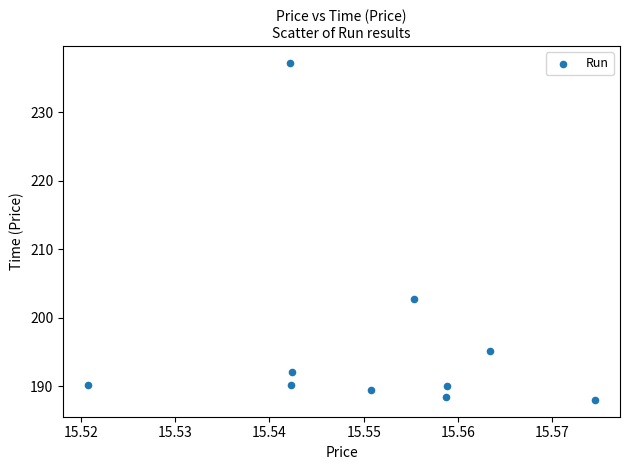

What Y value in the scatter plot is closest to 212?

202.8